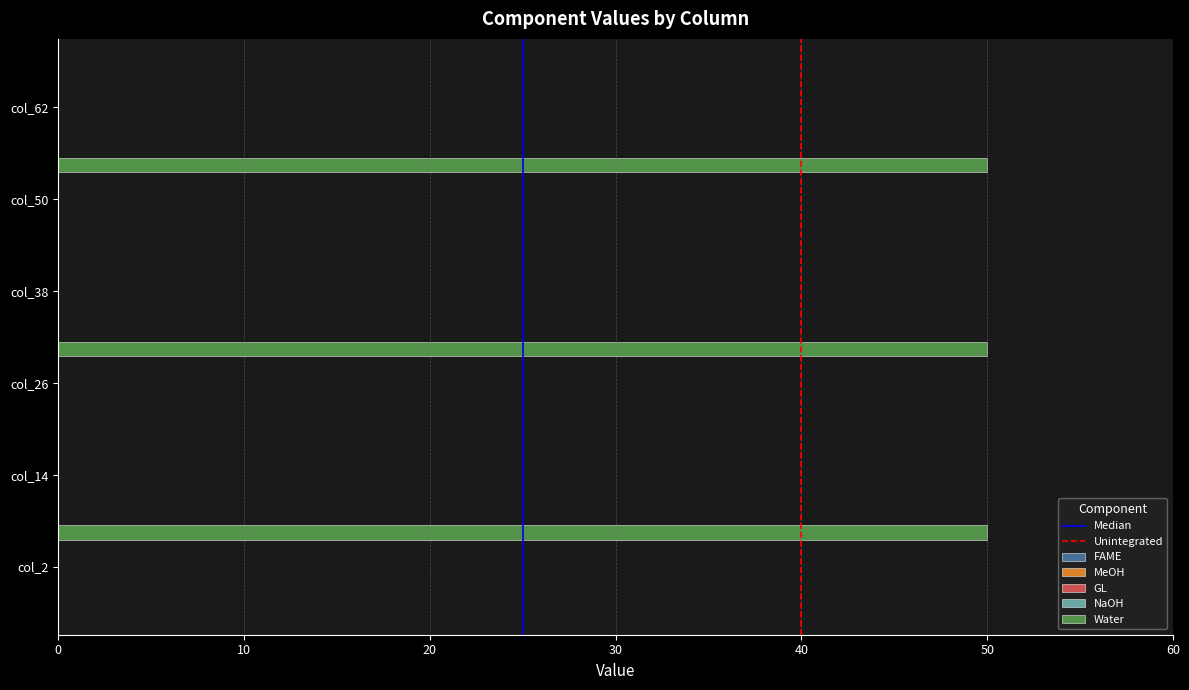

What is the maximum value shown in the chart?

50